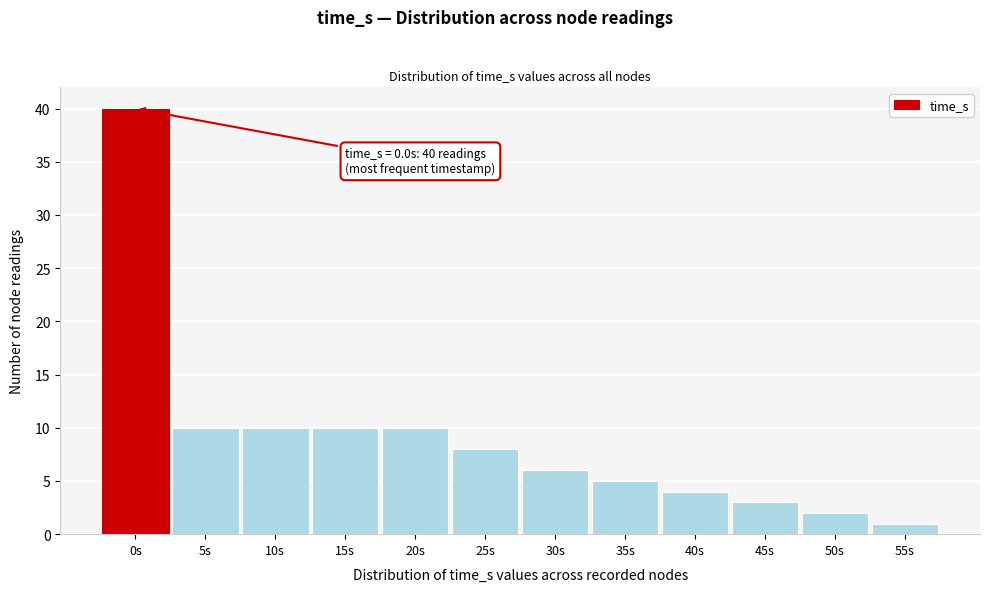

Reading left to right, what are all the values shown in this chart?

0s=40	5s=10	10s=10	15s=10	20s=10	25s=8	30s=6	35s=5	40s=4	45s=3	50s=2	55s=1